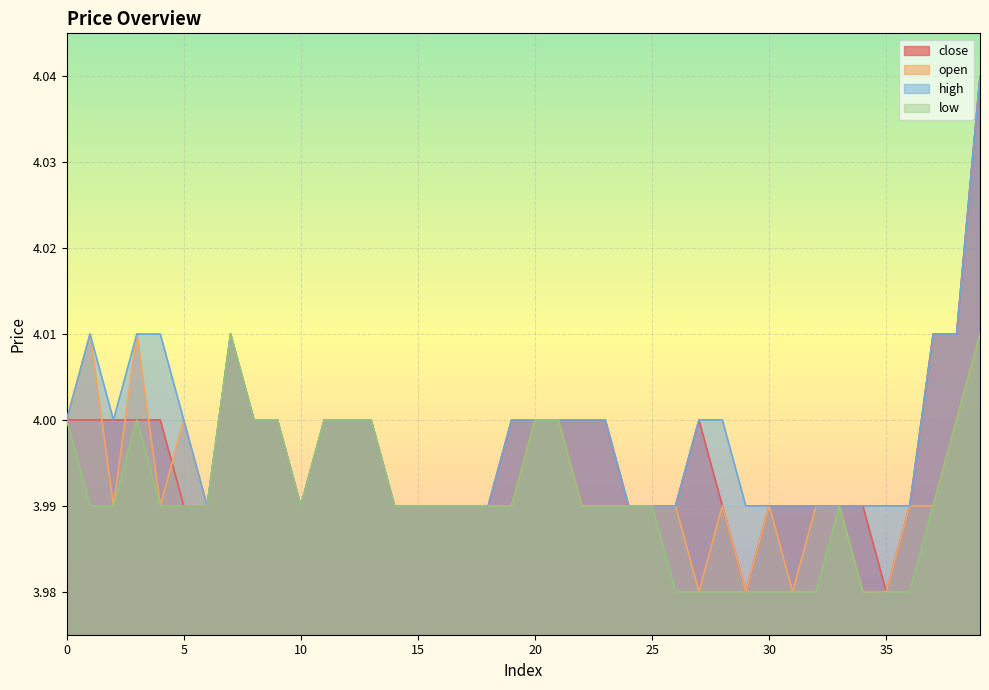

What is the minimum value for high?

4.0